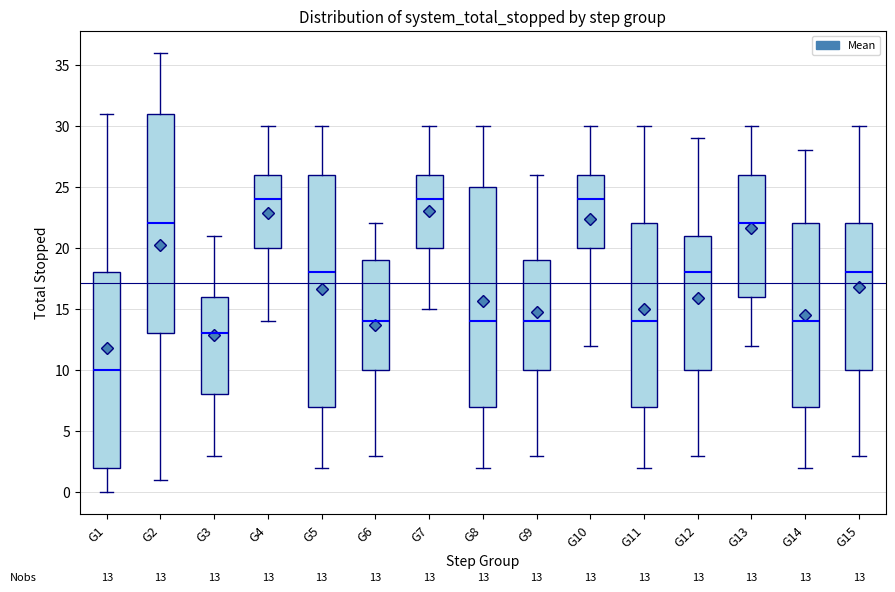

Which box is the tallest, from its lower edge to its upper edge?

G5